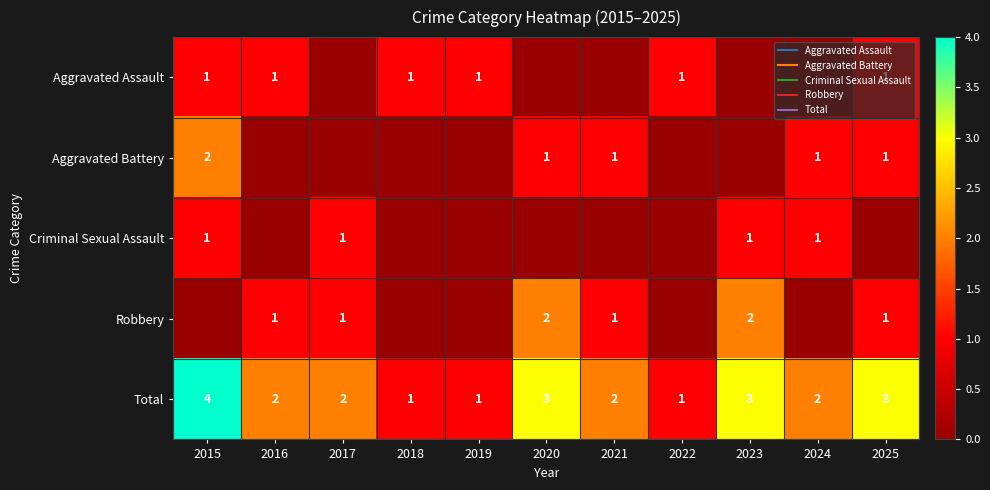

What is the average value of the Total series?

2